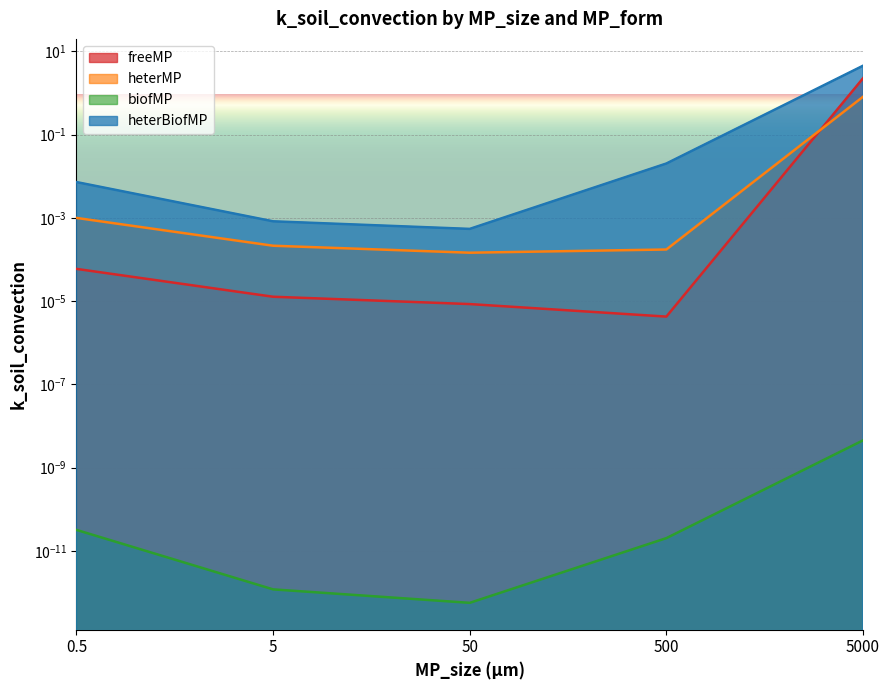

How many distinct data groups are displayed?

4